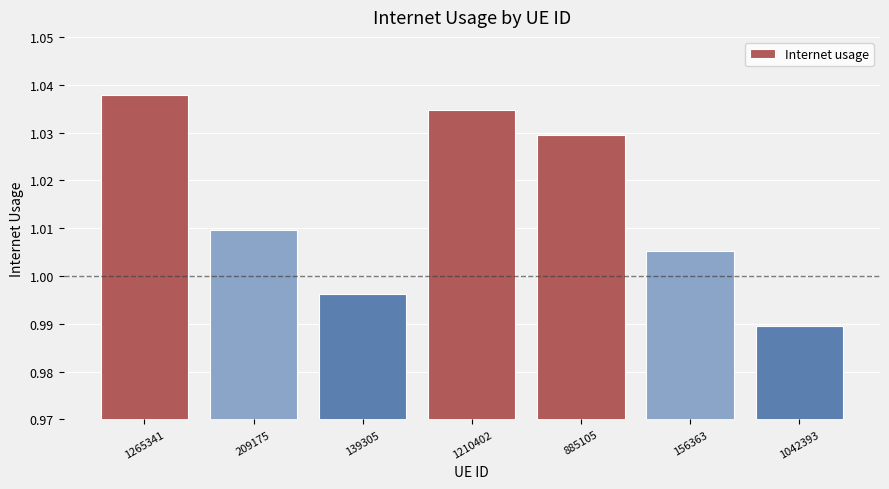

What is the label of the 3rd bar from the right?

885105